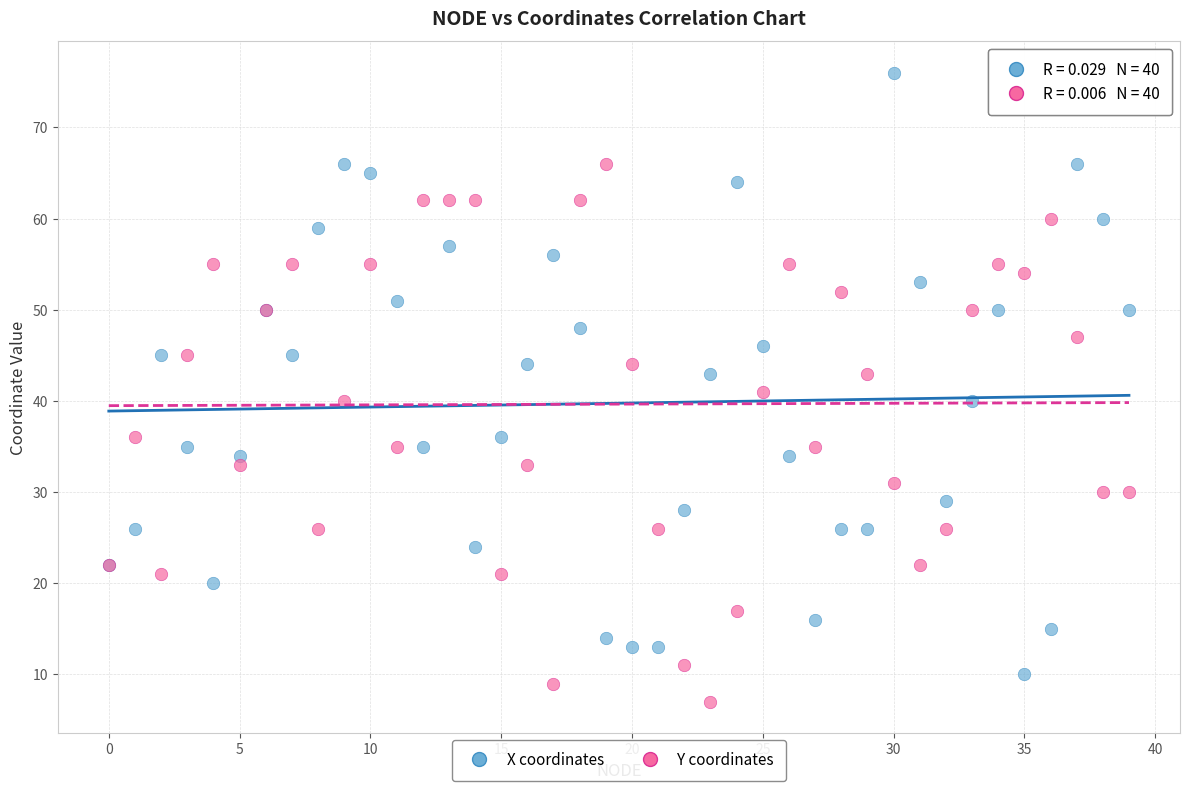

Which series contains the highest Y value?

X coordinates